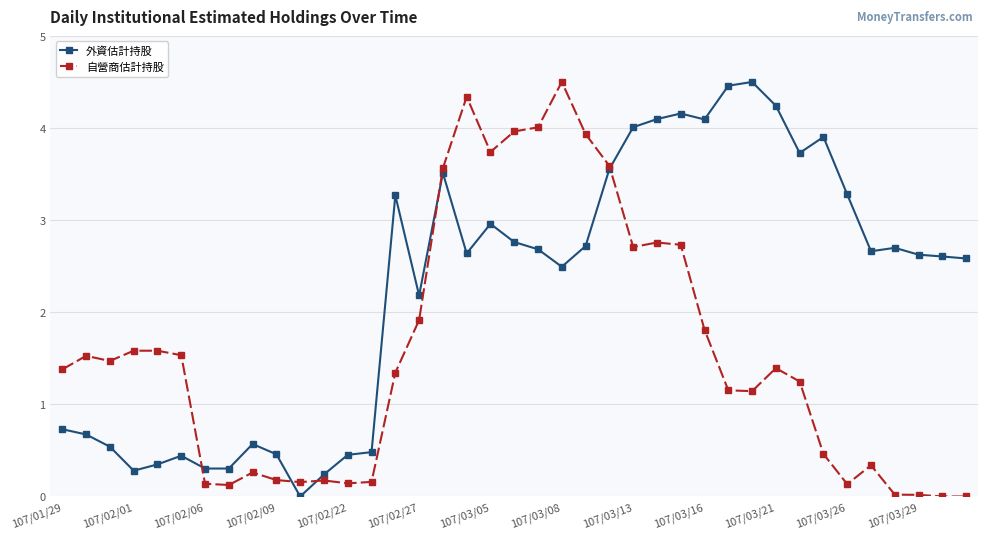

What is the difference between the maximum and minimum values in the 自營商估計持股 series?

4.5